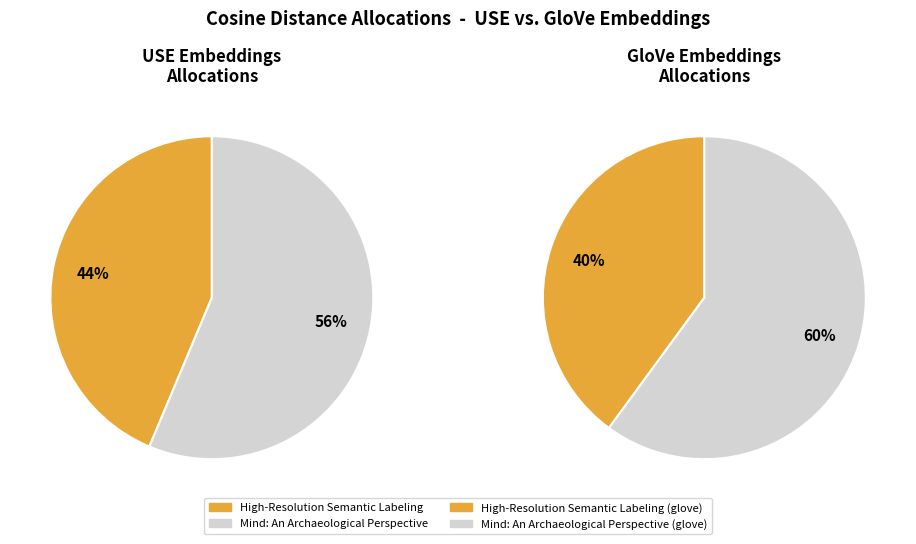

How many slices are in this pie chart?

4